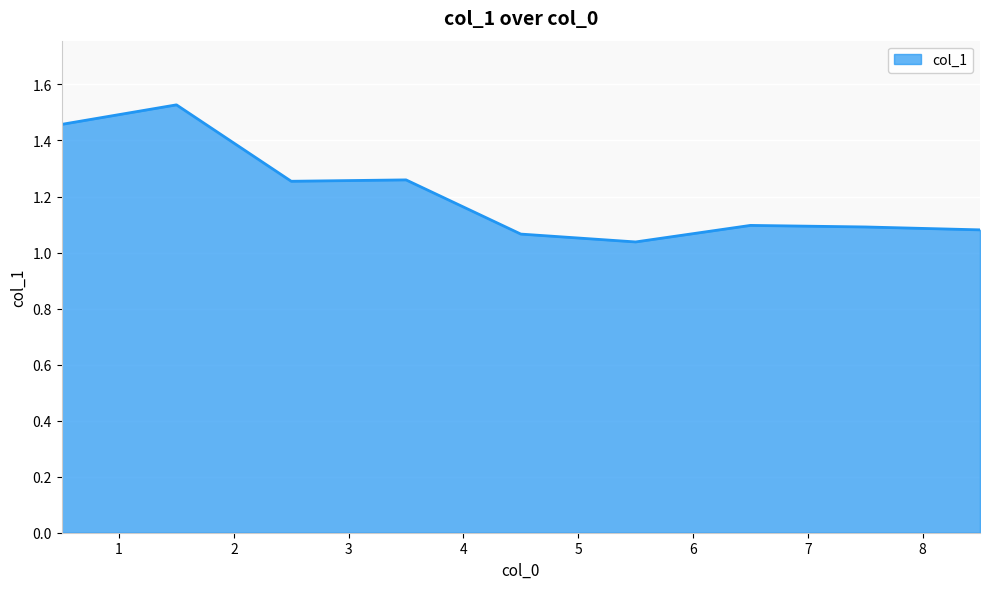

Reading right to left, what are all the values shown in this chart?

1.1	1.1	1.1	1.0	1.1	1.3	1.3	1.5	1.5